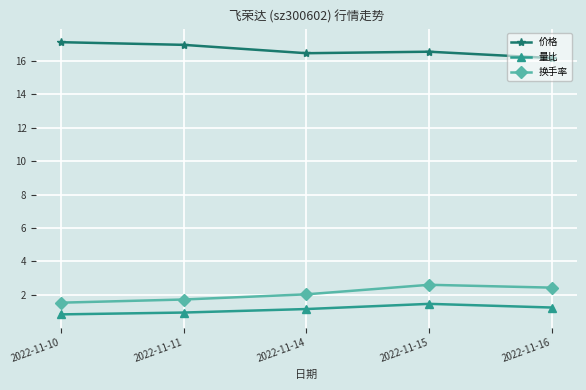

What is the sum of the 量比 values at 2022-11-15 and 2022-11-16?

2.7